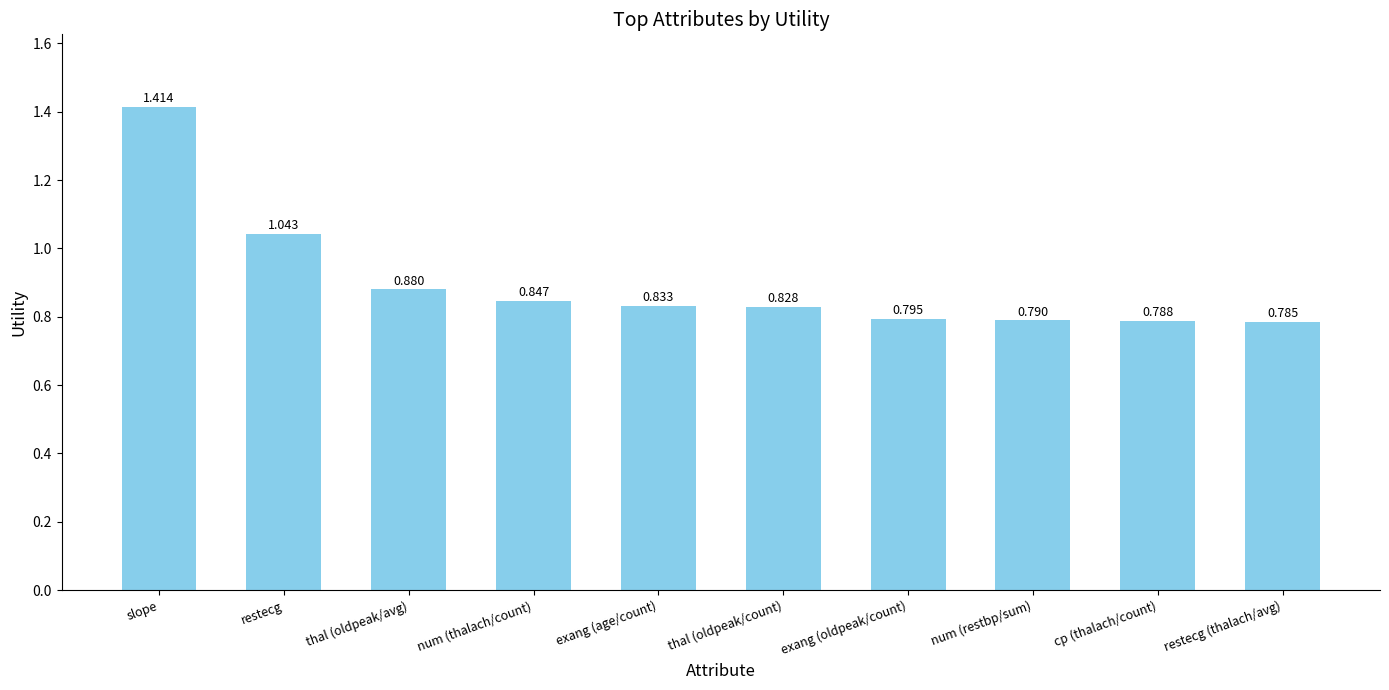

List the labels in order of value, smallest first.

restecg (thalach/avg), cp (thalach/count), num (restbp/sum), exang (oldpeak/count), thal (oldpeak/count), exang (age/count), num (thalach/count), thal (oldpeak/avg), restecg, slope